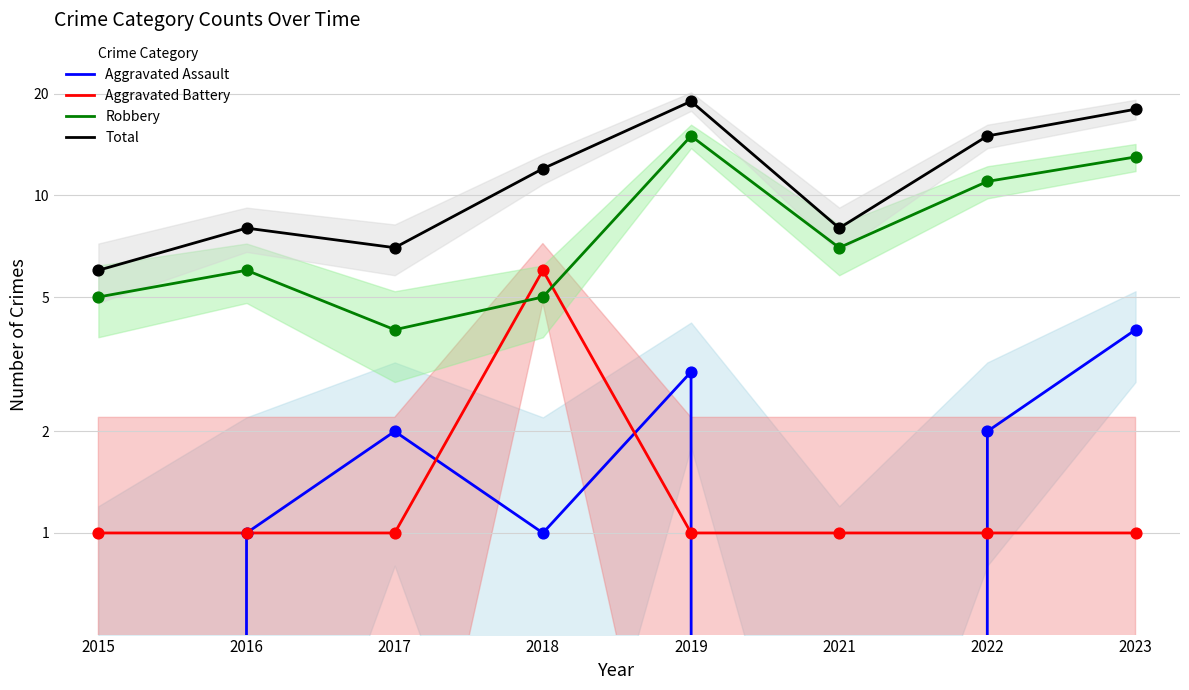

Which series contains the highest Y value?

Total